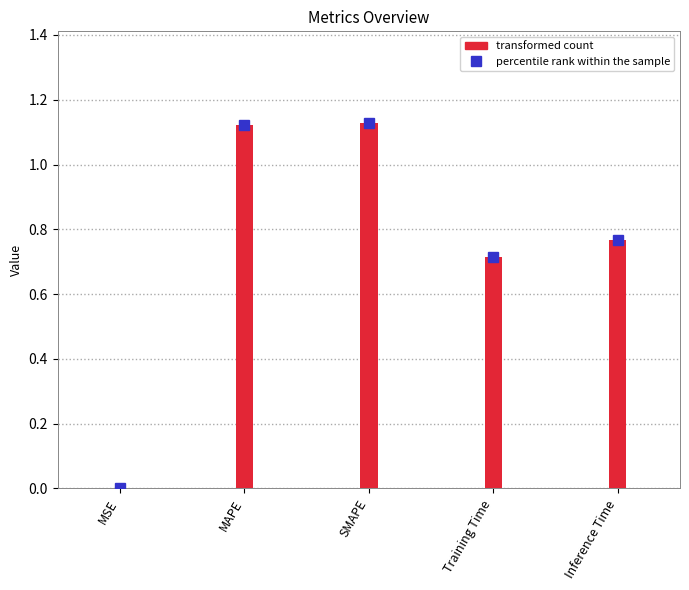

The chart shows a value of 0.0 at MSE. True or false?

True